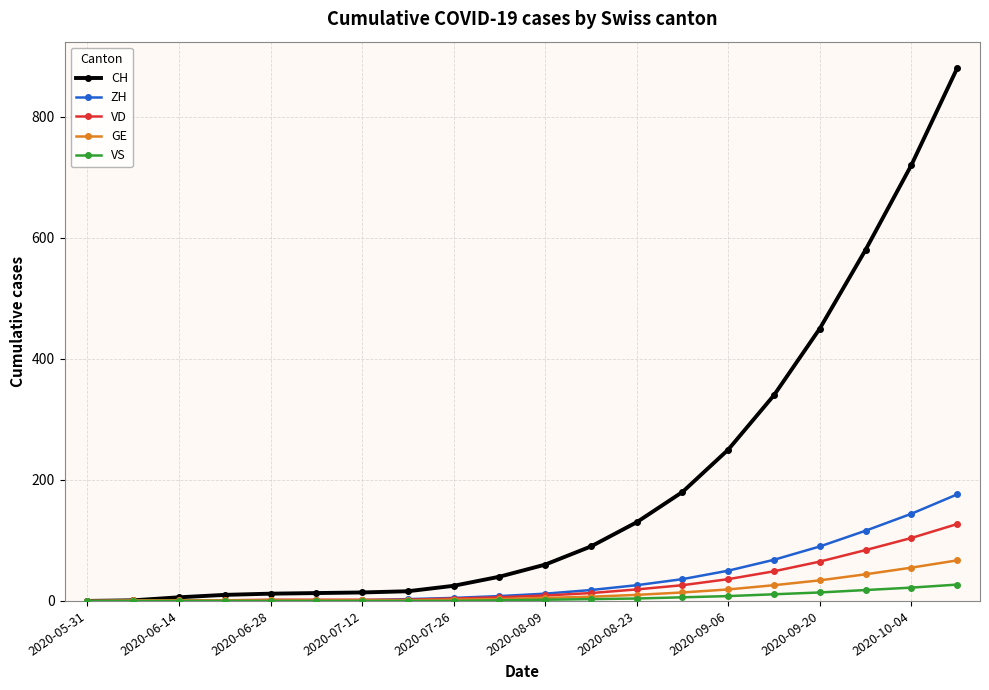

What is the highest value of the GE series?

67